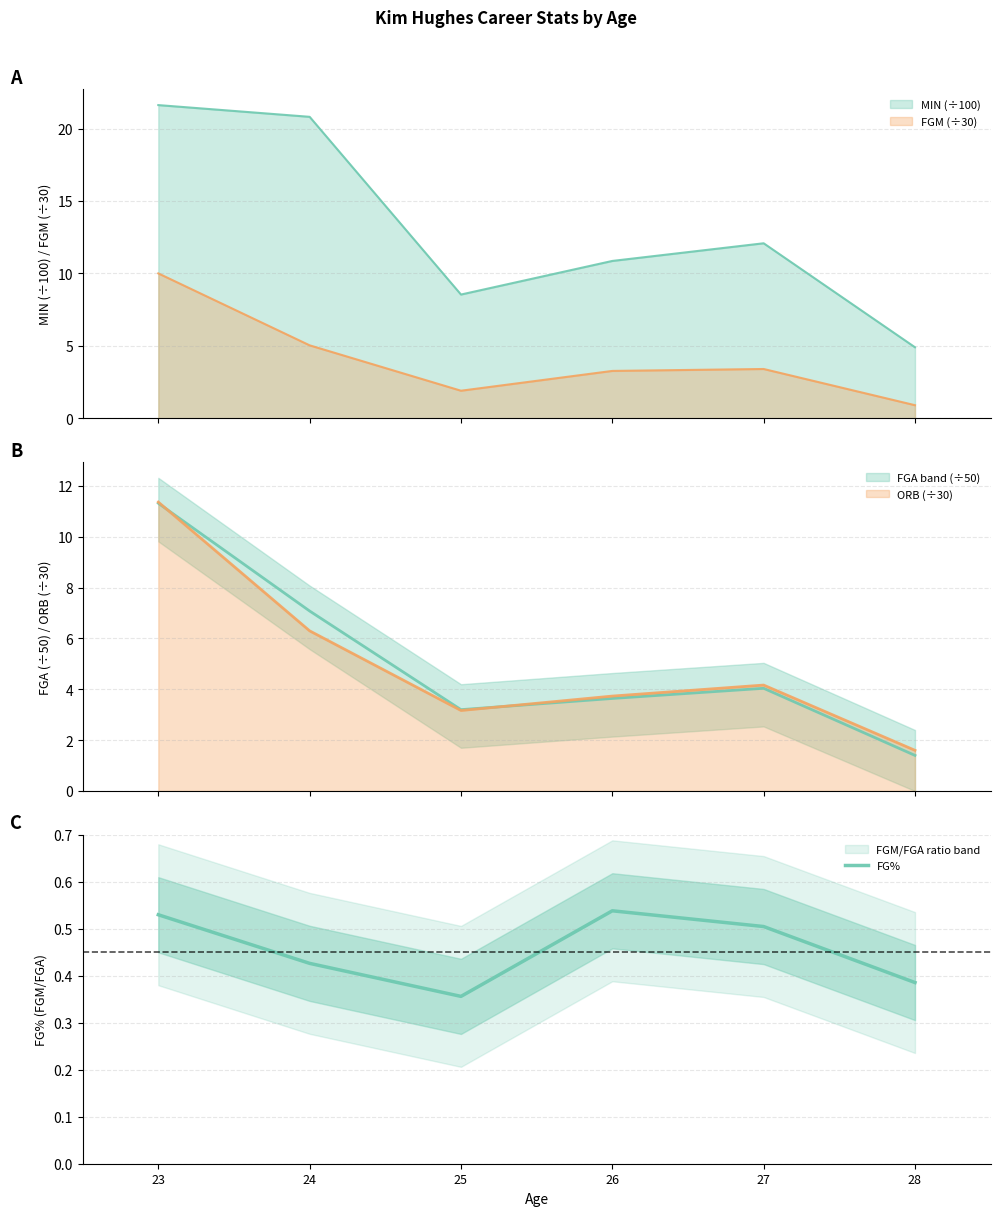

Reading left to right, what are all the values shown in this chart?

23=0.5	24=0.4	25=0.4	26=0.5	27=0.5	28=0.4